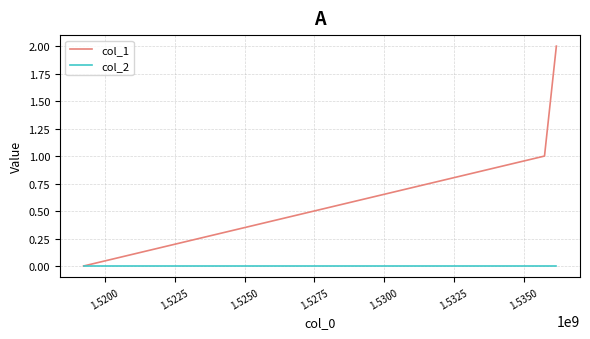

Rank the series by their maximum value, from lowest to highest.

col_2, col_1